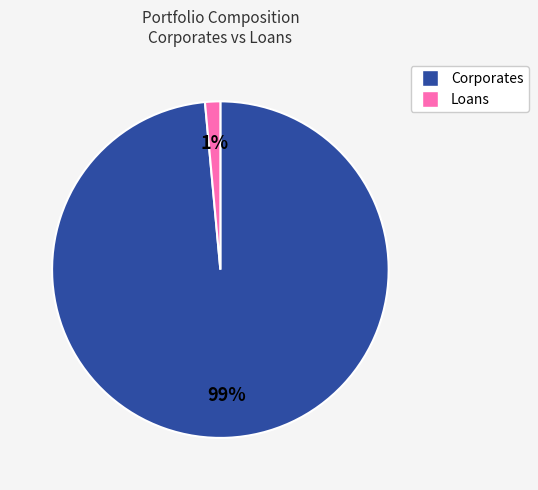

Between Corporates and Loans, which is larger?

Corporates